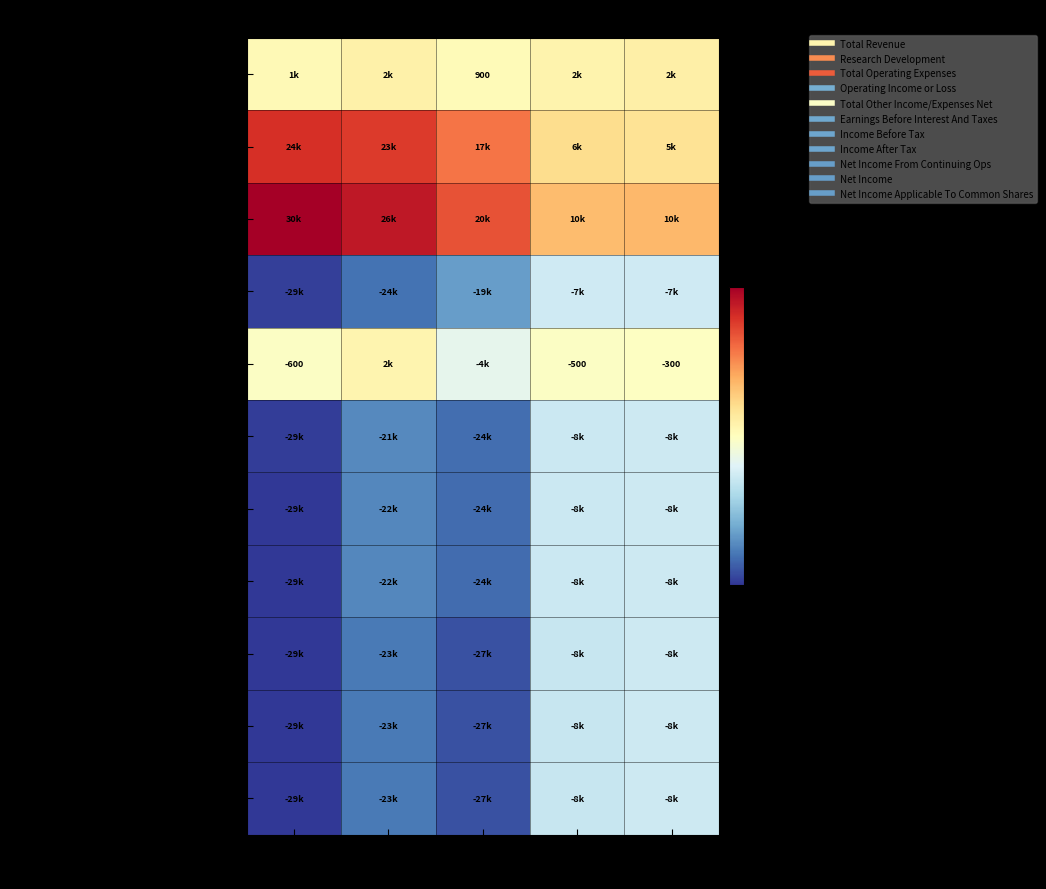

At 2018, list the series in order from largest to smallest.

Total Operating Expenses, Research Development, Total Revenue, Total Other Income/Expenses Net, Earnings Before Interest And Taxes, Income Before Tax, Income After Tax, Net Income From Continuing Ops, Net Income, Net Income Applicable To Common Shares, Operating Income or Loss